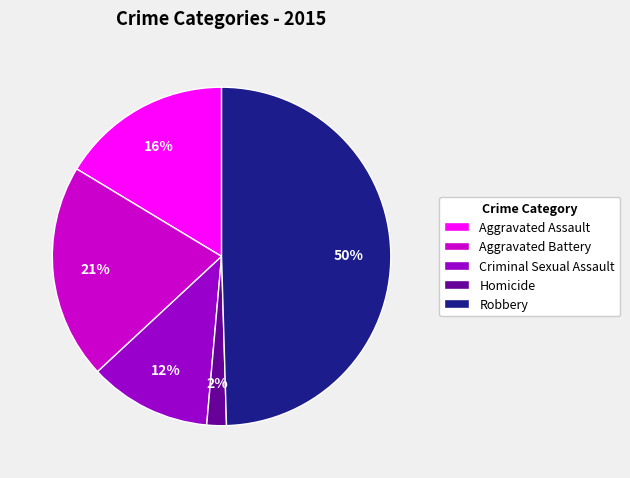

Which slice is the largest?

Robbery